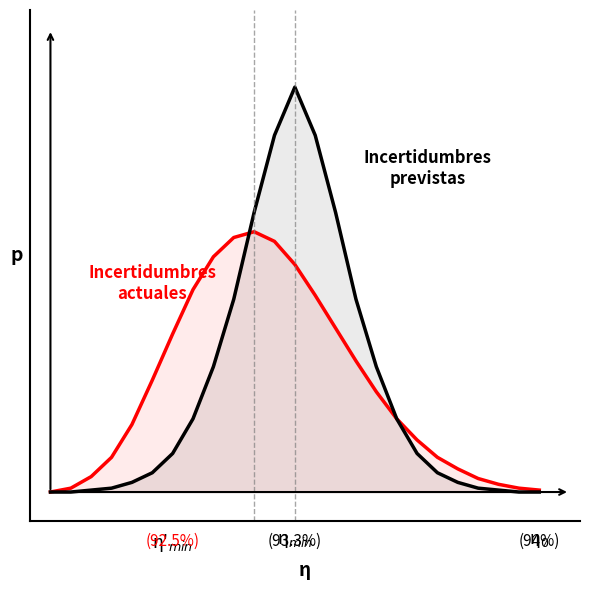

What is the greatest value displayed?

2.1